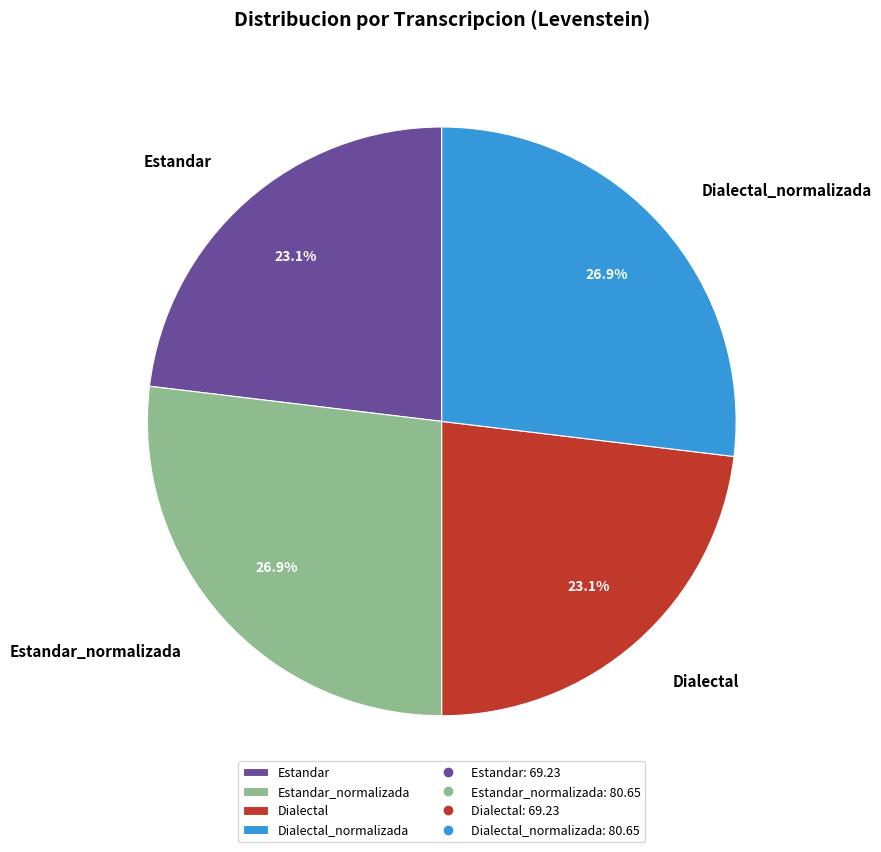

Between Estandar and Estandar_normalizada, which is larger?

Estandar_normalizada